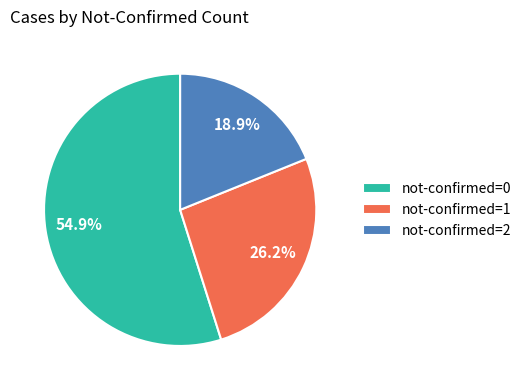

What is the ratio of the value at not-confirmed=0 to the value at not-confirmed=2?

2.9